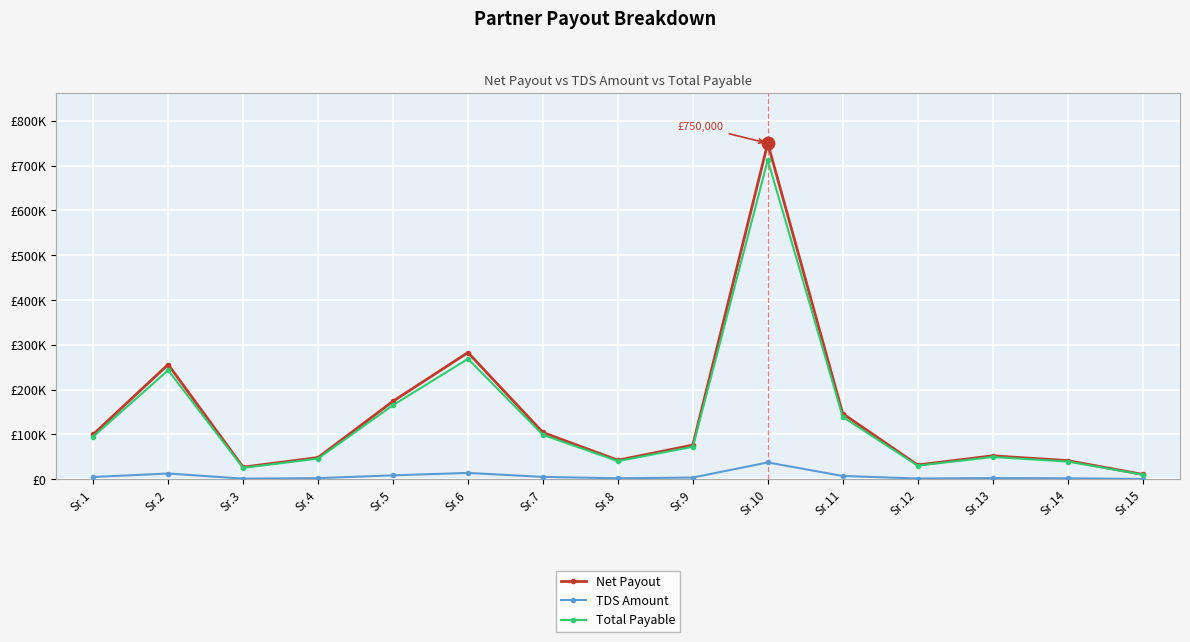

What are all the series names shown in the legend?

Net Payout, TDS Amount, Total Payable